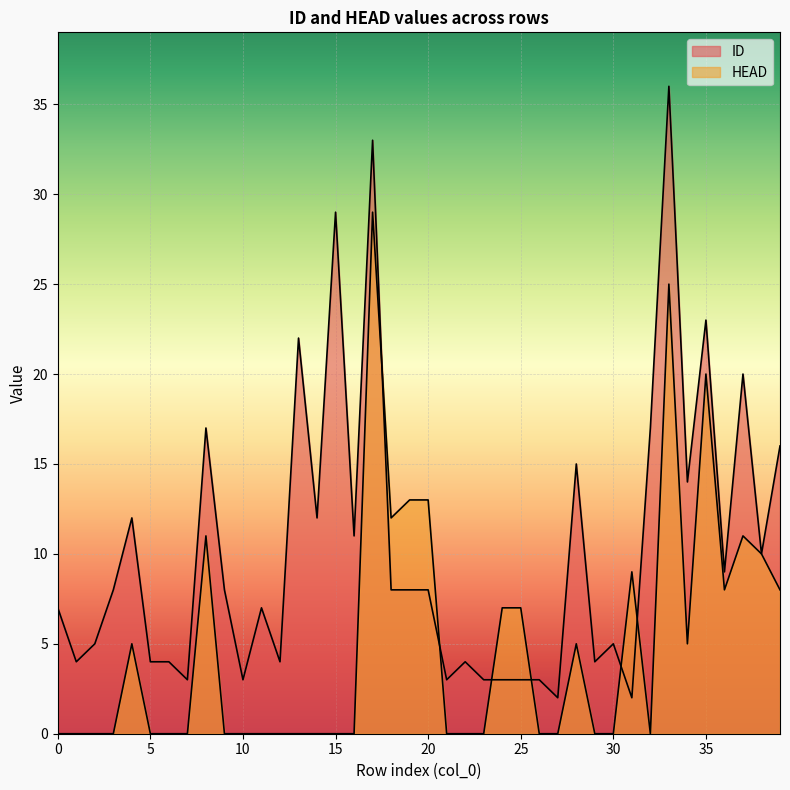

Rank the series at 0 from highest to lowest value.

ID, HEAD